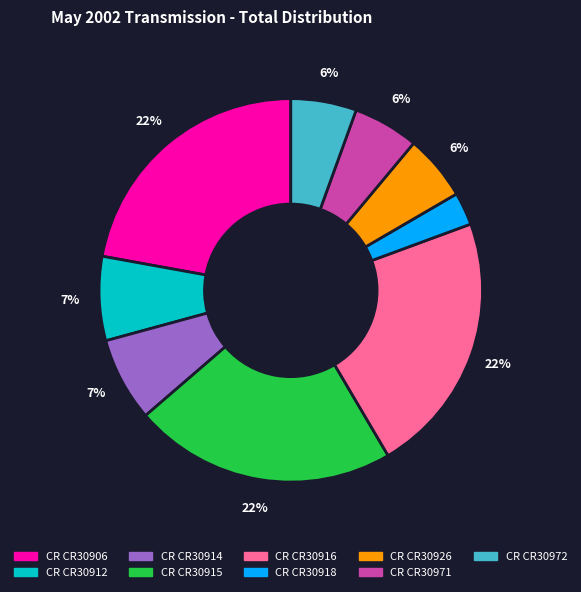

To the nearest percent, what is the difference between the largest and smallest slice percentages?

19%